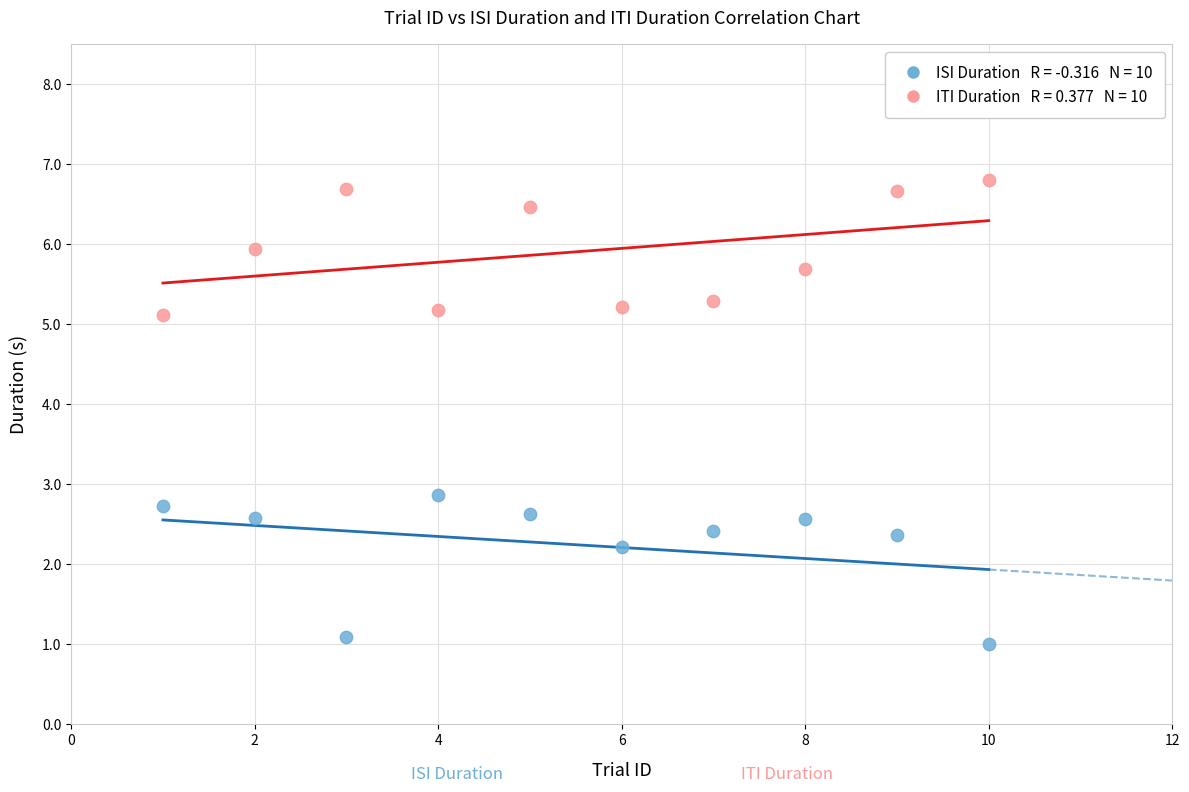

Across all series, what Y value is closest to 3?

2.9